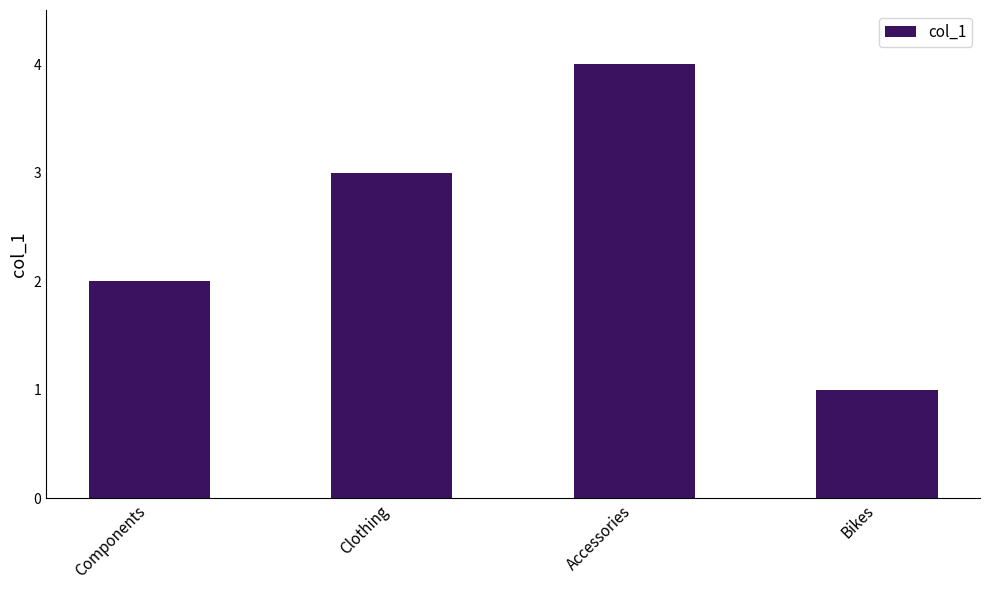

What is the minimum value shown in the chart?

1